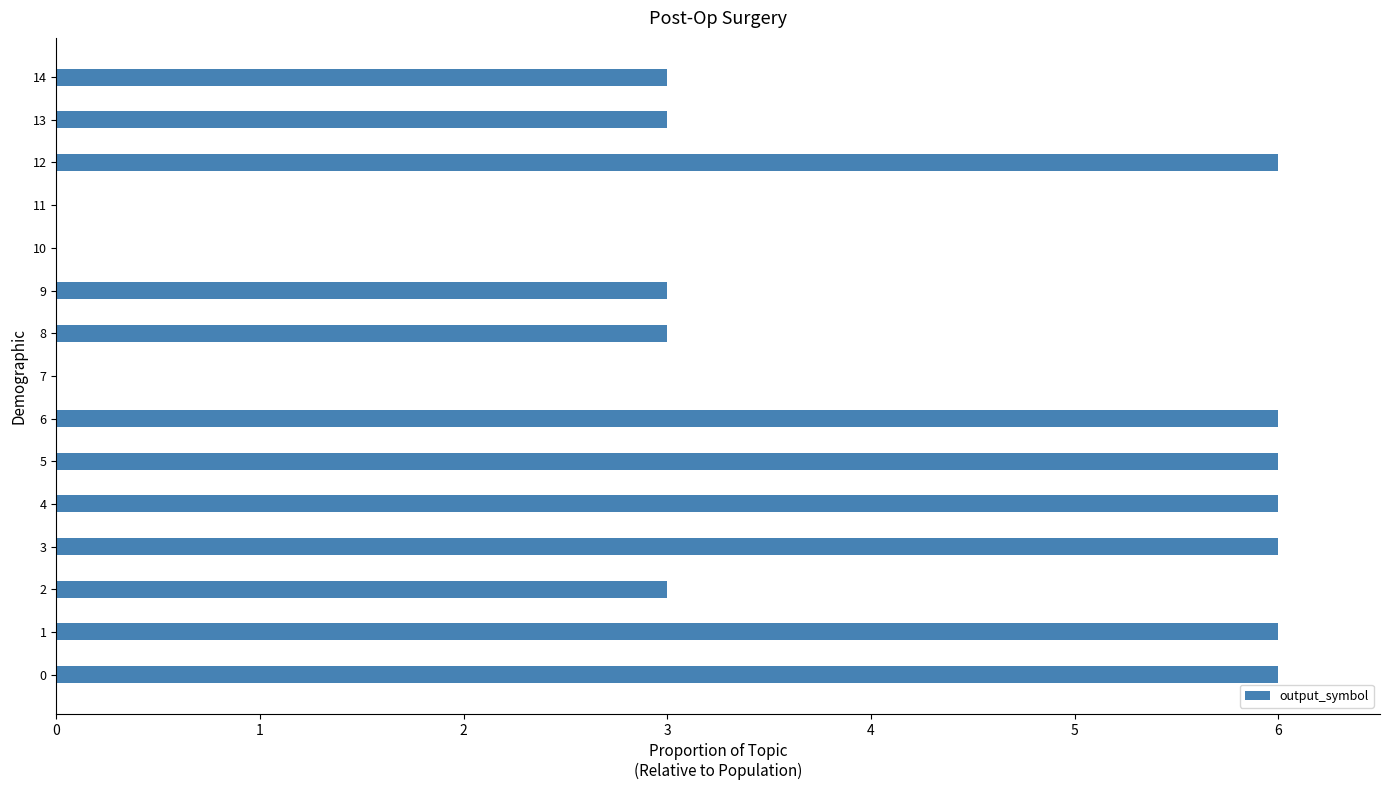

The chart shows a value of 4 at 2. True or false?

False